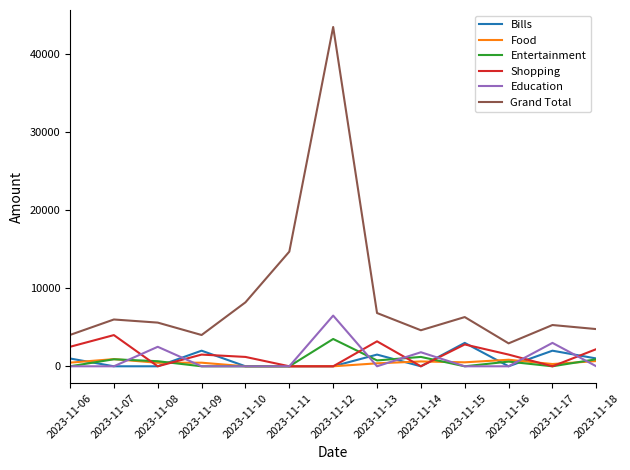

At which category is the sum across all series the highest?

2023-11-12